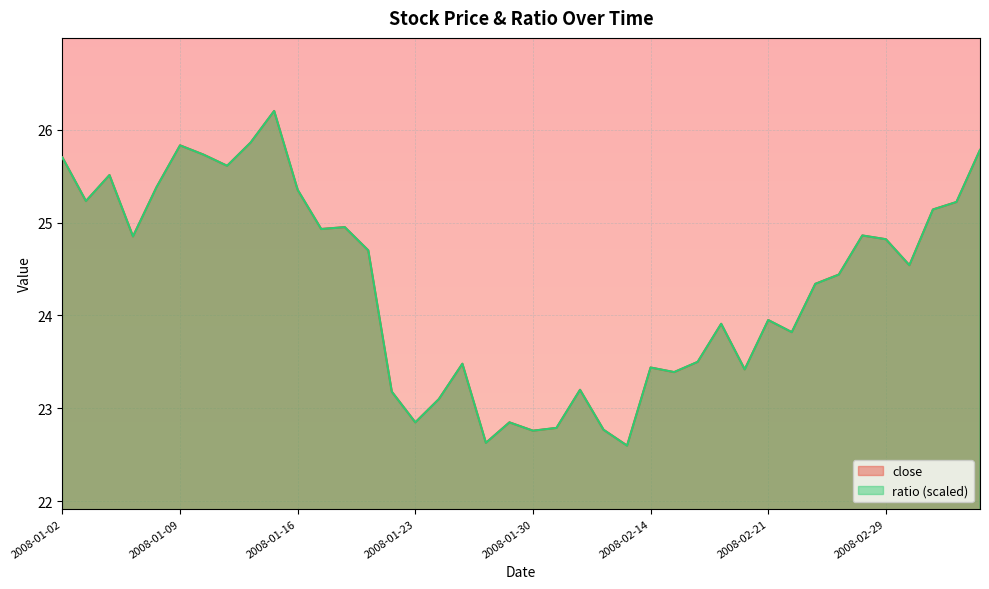

How many lines are shown in the chart?

2